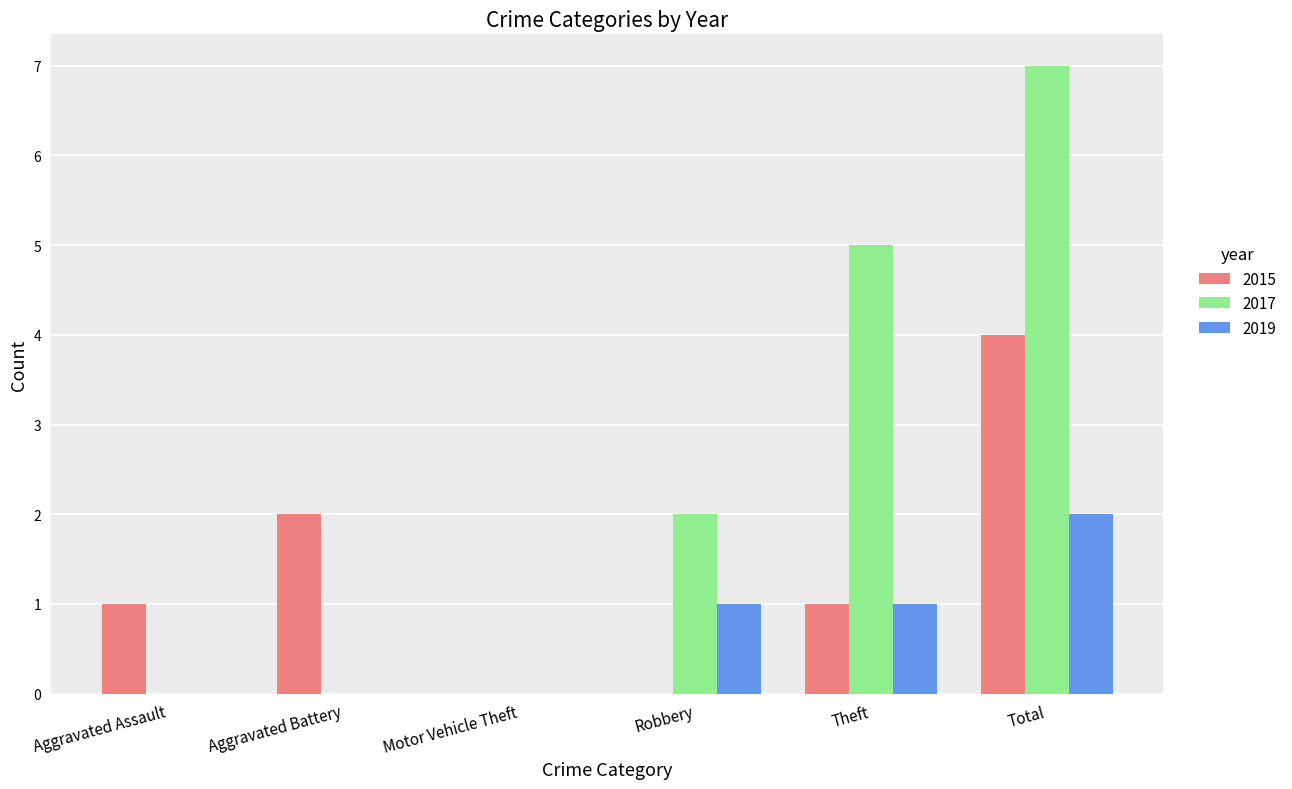

What is the approximate value of 2017 at Theft?

5